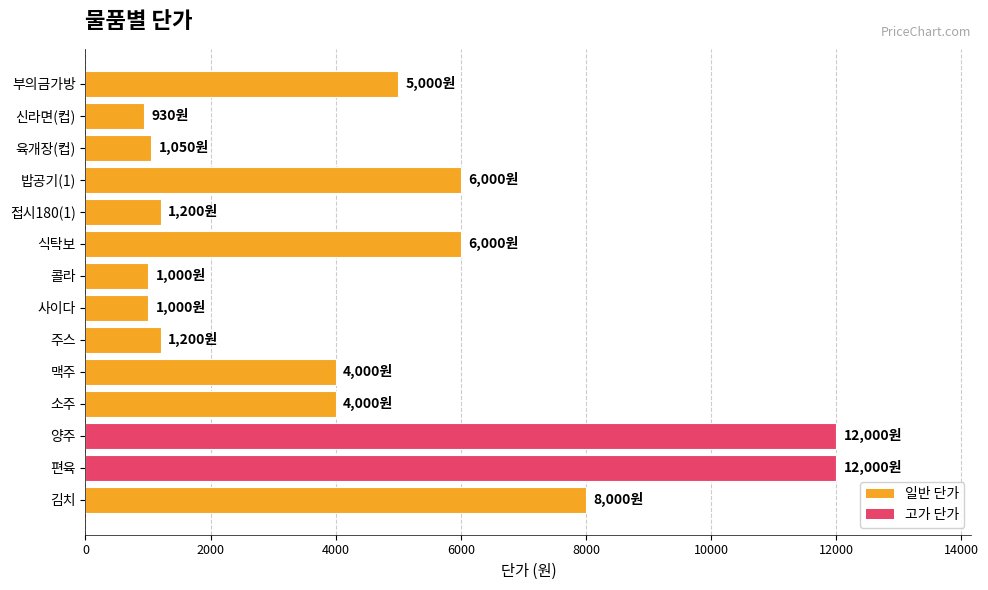

The chart shows a value of 2825 at 김치. True or false?

False